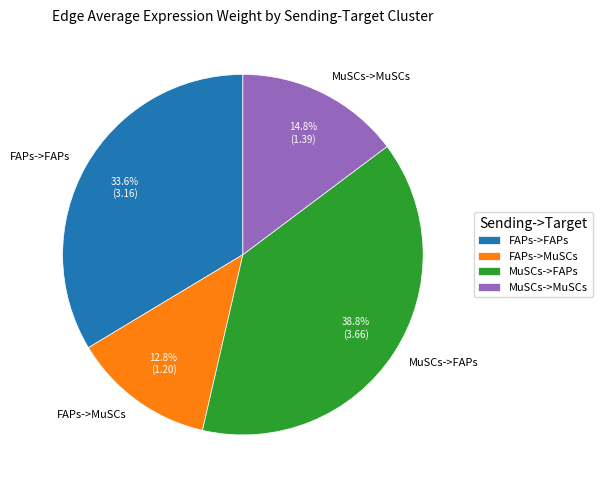

Approximately how many times larger is the value at MuSCs->MuSCs compared to FAPs->FAPs?

0.4